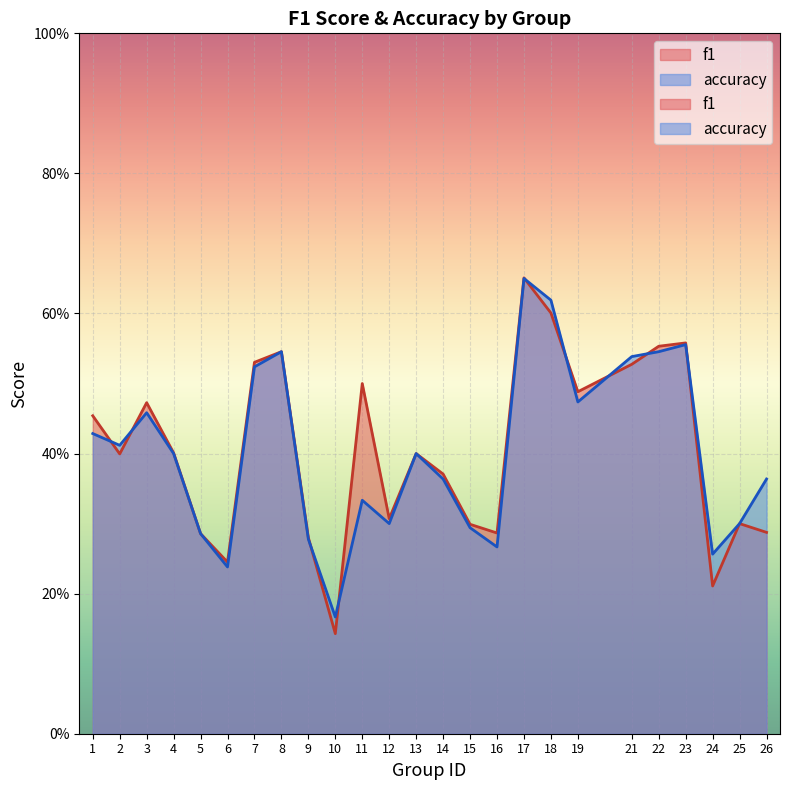

What is the value of the accuracy point at the 17th from the left?

0.7